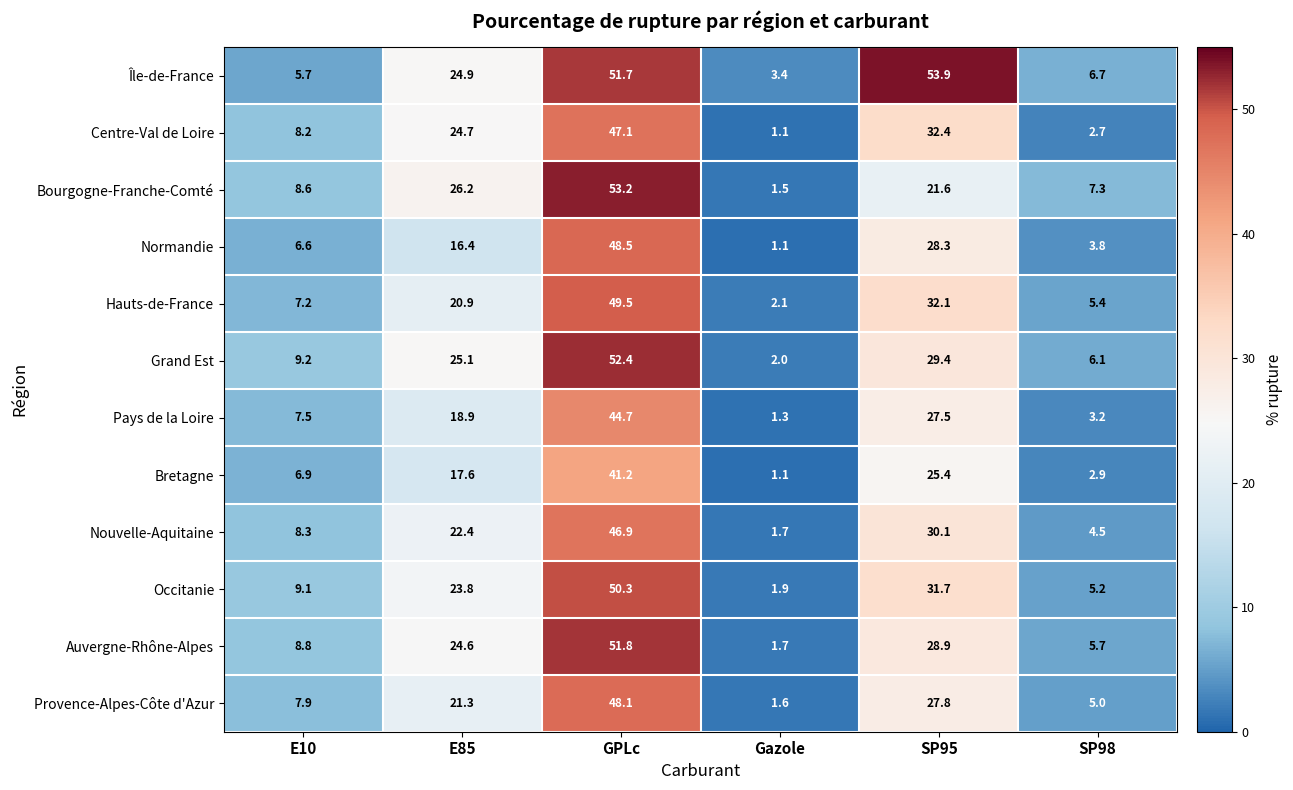

At which category does the chart reach its minimum across all series?

Gazole